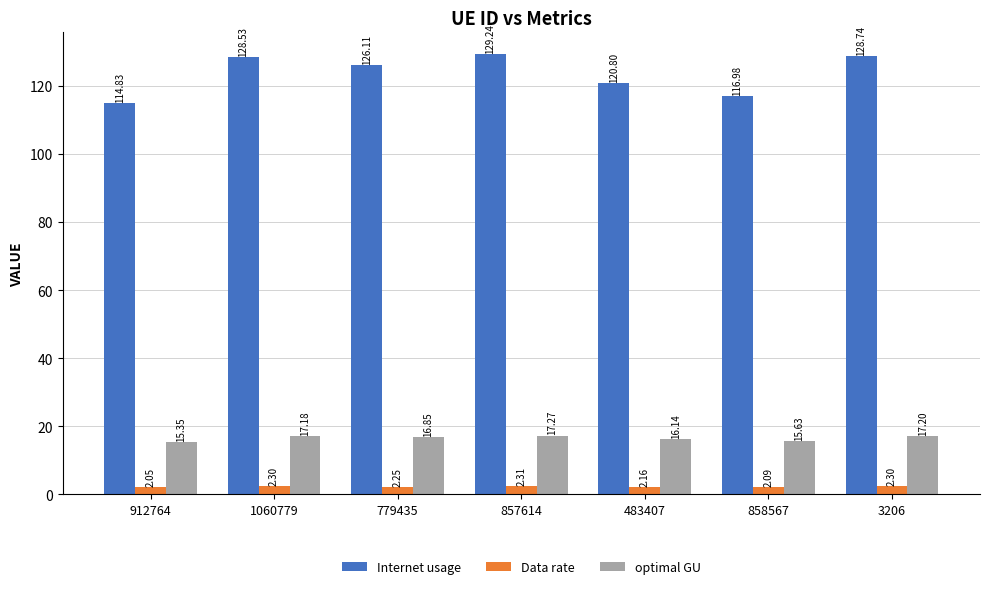

What is the difference between the highest and lowest values at 779435?

123.9